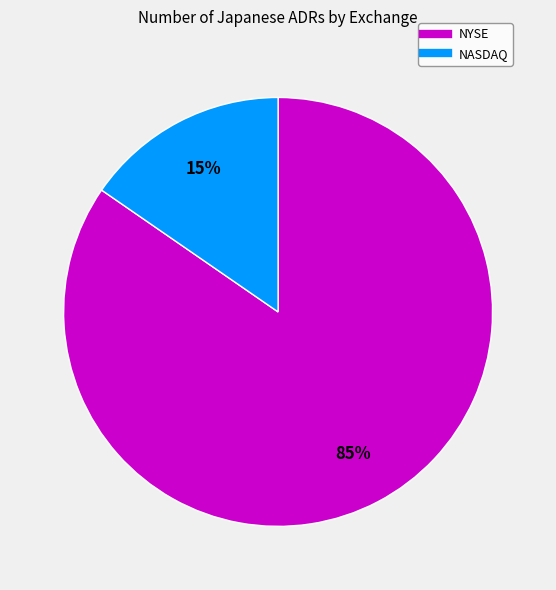

Is there a majority slice in this chart?

Yes